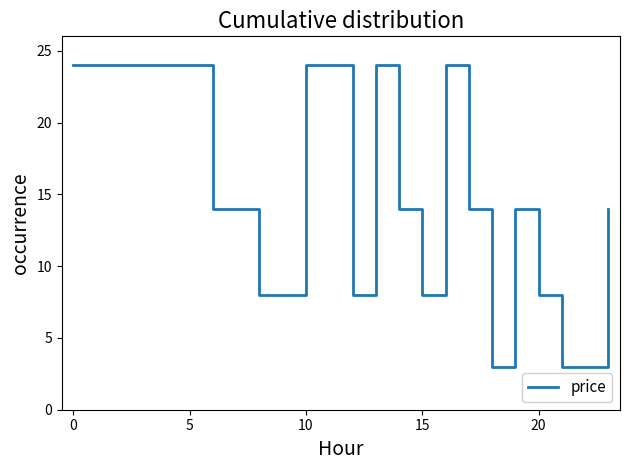

What is the maximum value shown in the chart?

24